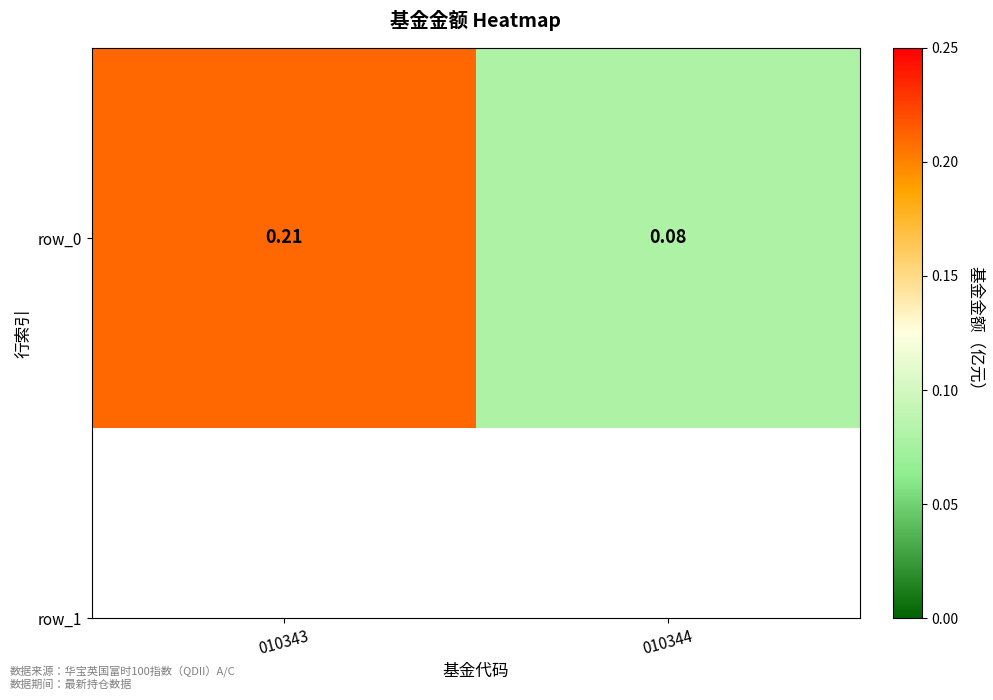

What is the difference between the values at 010343 and 010344?

0.1